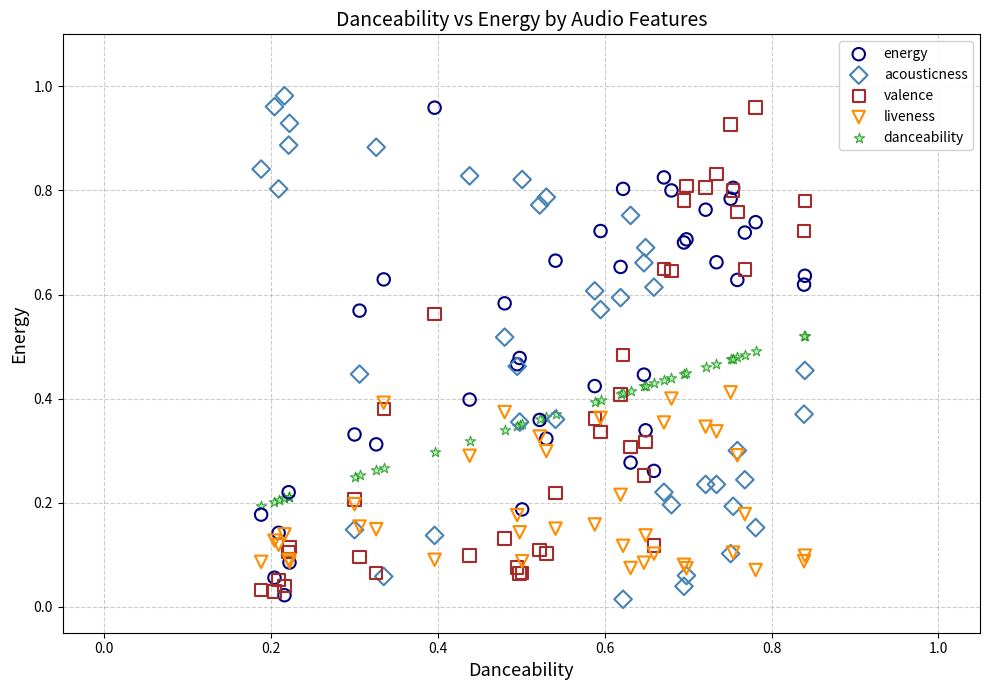

Which series has the largest Y range (max minus min)?

acousticness